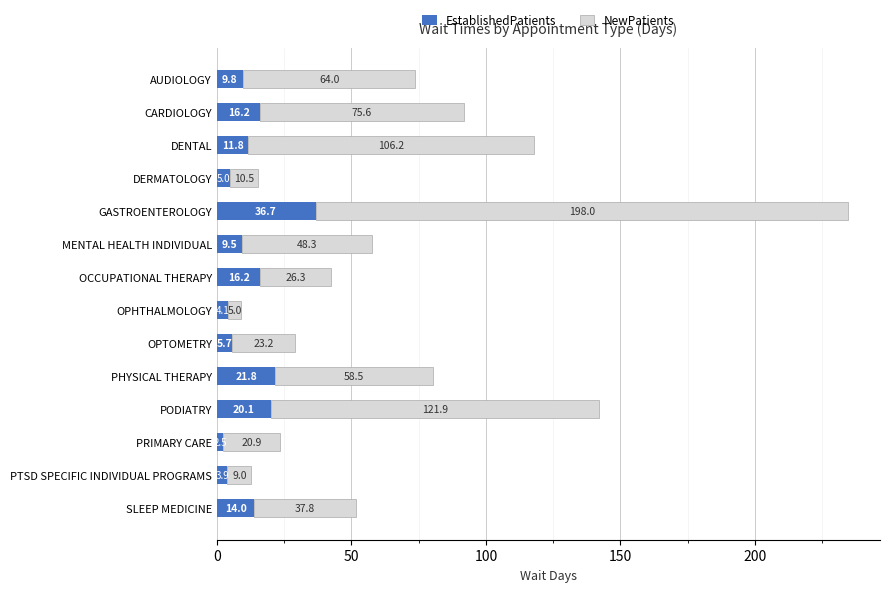

At which category is the sum across all series the highest?

GASTROENTEROLOGY